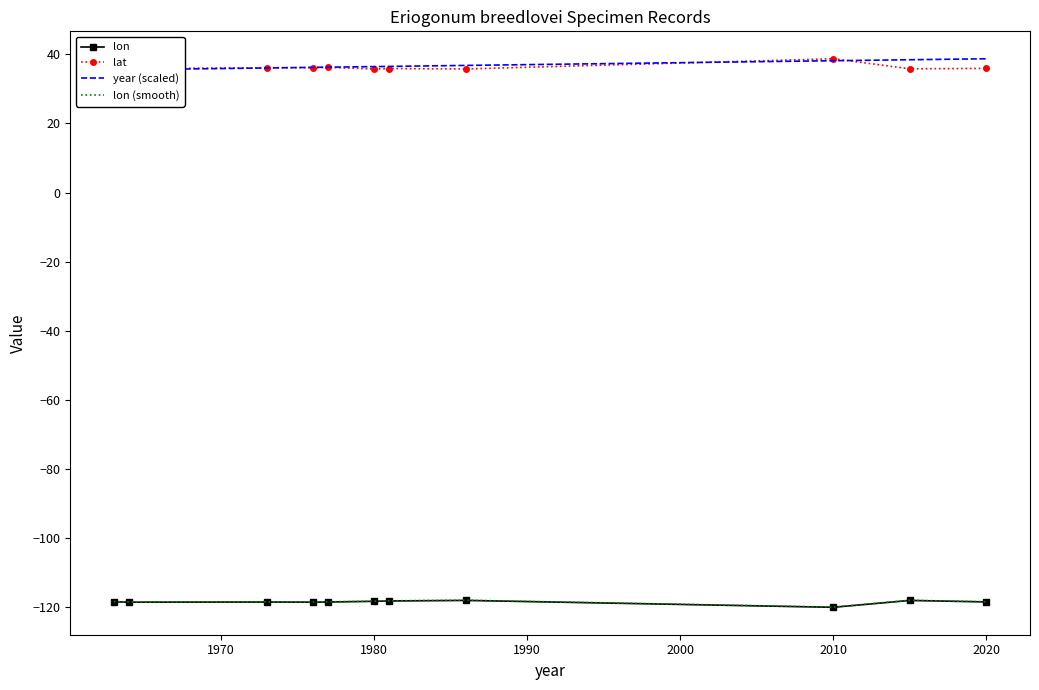

How many data points in lon (smooth) are above -118?

2